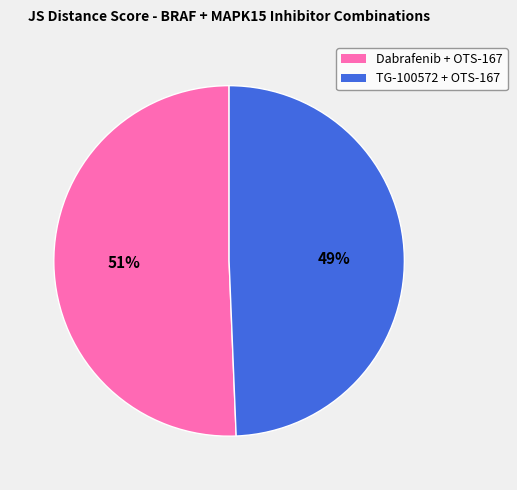

Which category has the biggest portion of the pie?

Dabrafenib + OTS-167